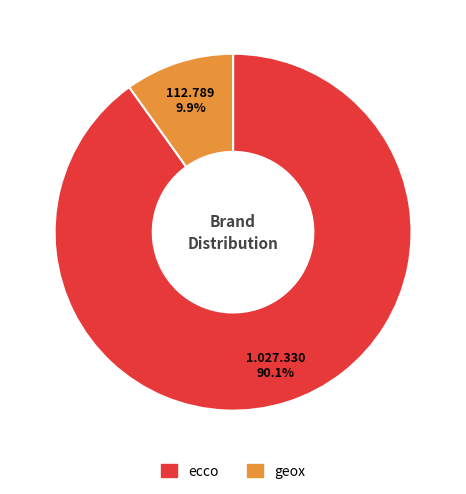

Rank the categories by value from lowest to highest.

geox, ecco